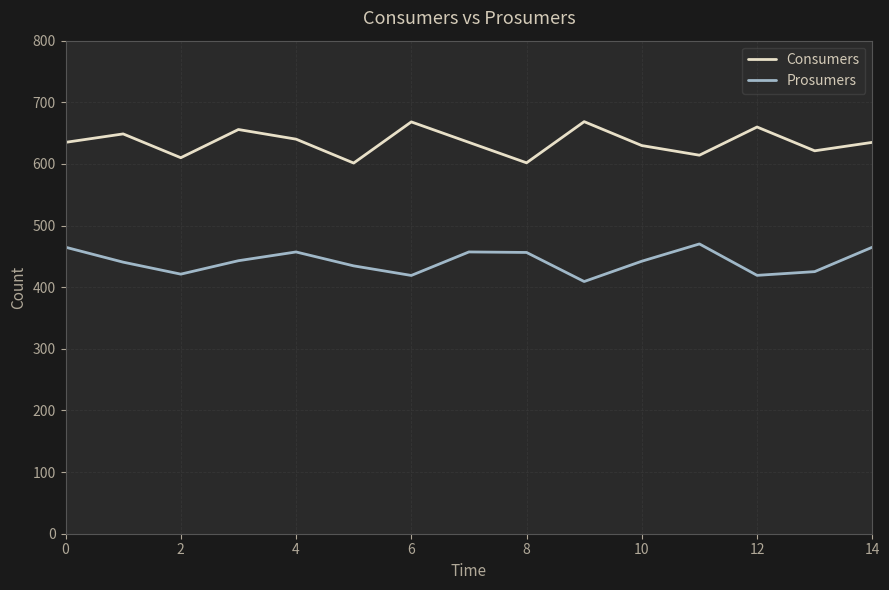

True or false: Consumers and Prosumers intersect in this chart.

False